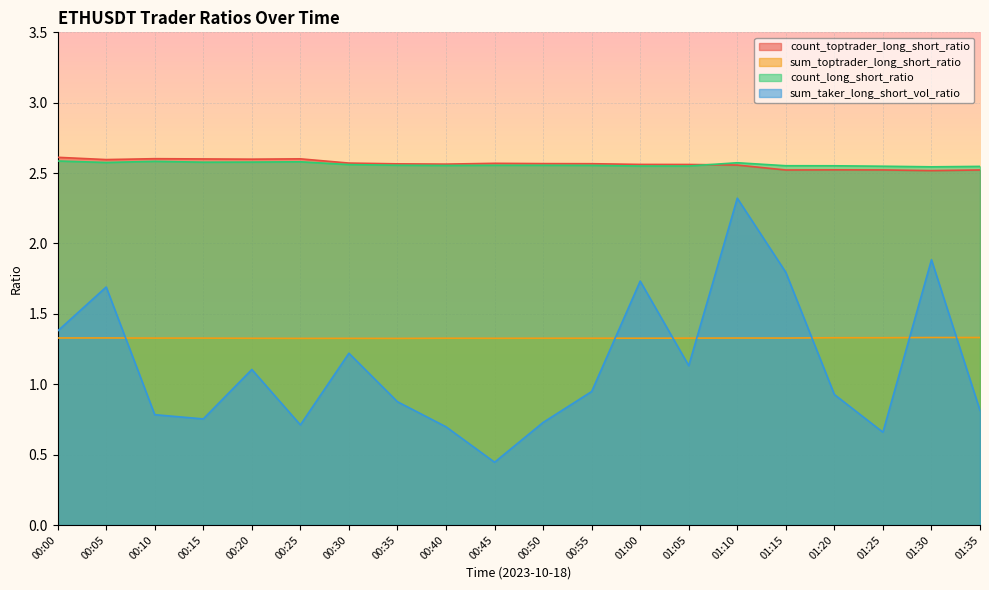

Reading left to right, transcribe all the data shown in this chart.

count_toptrader_long_short_ratio: 00:00=2.6	00:05=2.6	00:10=2.6	00:15=2.6	00:20=2.6	00:25=2.6	00:30=2.6	00:35=2.6	00:40=2.6	00:45=2.6	00:50=2.6	00:55=2.6	01:00=2.6	01:05=2.6	01:10=2.6	01:15=2.5	01:20=2.5	01:25=2.5	01:30=2.5	01:35=2.5
sum_toptrader_long_short_ratio: 00:00=1.3	00:05=1.3	00:10=1.3	00:15=1.3	00:20=1.3	00:25=1.3	00:30=1.3	00:35=1.3	00:40=1.3	00:45=1.3	00:50=1.3	00:55=1.3	01:00=1.3	01:05=1.3	01:10=1.3	01:15=1.3	01:20=1.3	01:25=1.3	01:30=1.3	01:35=1.3
count_long_short_ratio: 00:00=2.6	00:05=2.6	00:10=2.6	00:15=2.6	00:20=2.6	00:25=2.6	00:30=2.6	00:35=2.6	00:40=2.6	00:45=2.6	00:50=2.6	00:55=2.6	01:00=2.6	01:05=2.6	01:10=2.6	01:15=2.6	01:20=2.6	01:25=2.5	01:30=2.5	01:35=2.5
sum_taker_long_short_vol_ratio: 00:00=1.4	00:05=1.7	00:10=0.8	00:15=0.8	00:20=1.1	00:25=0.7	00:30=1.2	00:35=0.9	00:40=0.7	00:45=0.4	00:50=0.7	00:55=0.9	01:00=1.7	01:05=1.1	01:10=2.3	01:15=1.8	01:20=0.9	01:25=0.7	01:30=1.9	01:35=0.8